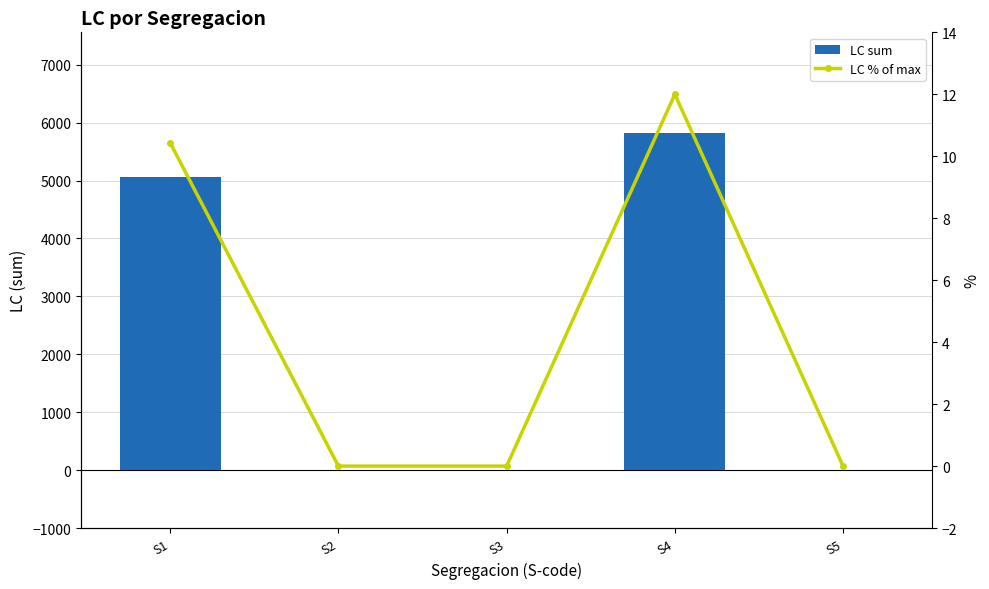

What are all the series names shown in the legend?

LC sum, LC % of max